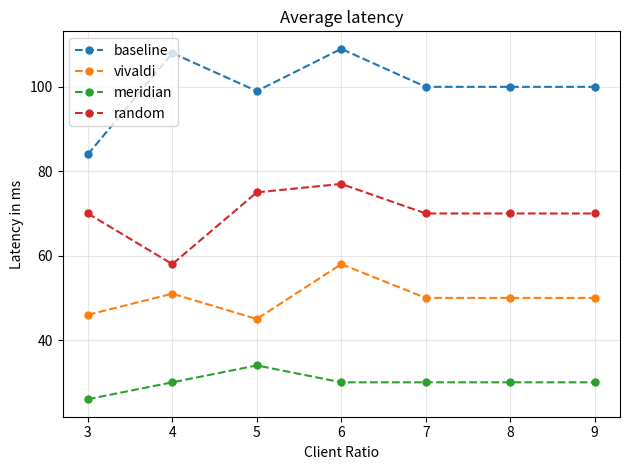

What is the spread (max minus min) of values at 6?

79